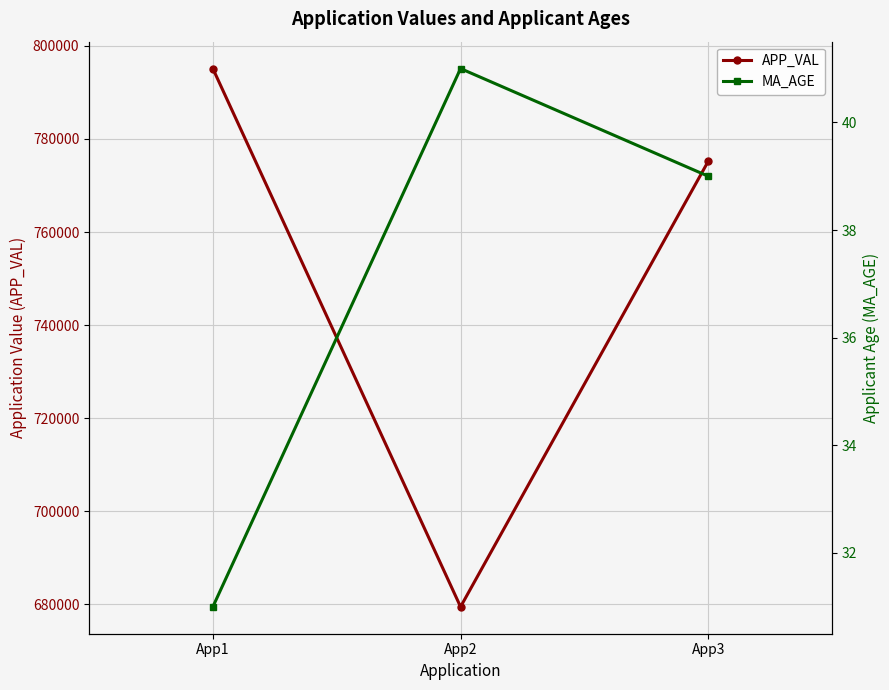

Which has a higher value, App1 or App2?

App1